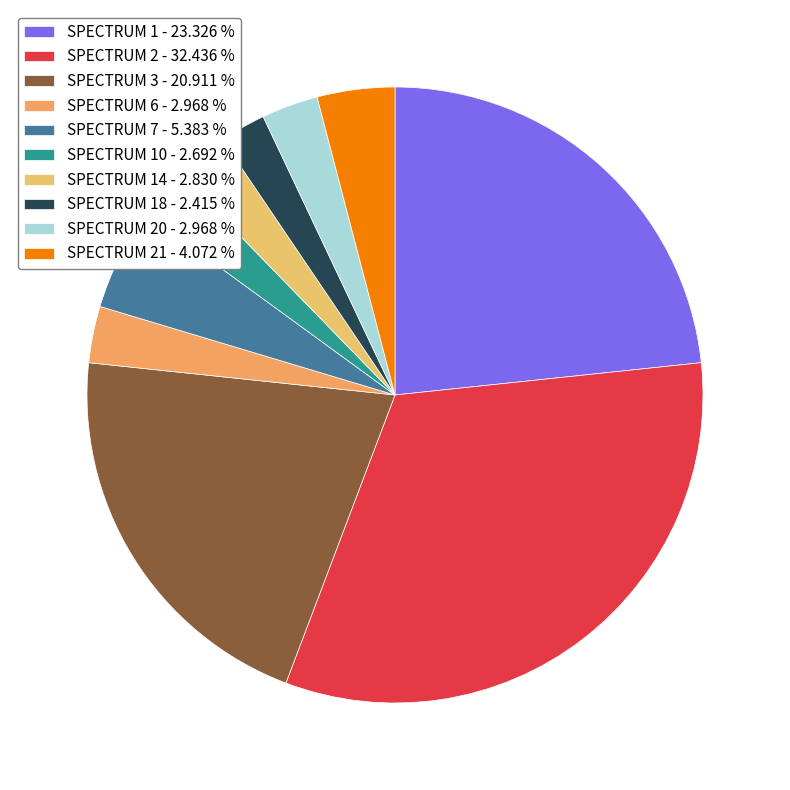

Does any single category account for the majority?

No